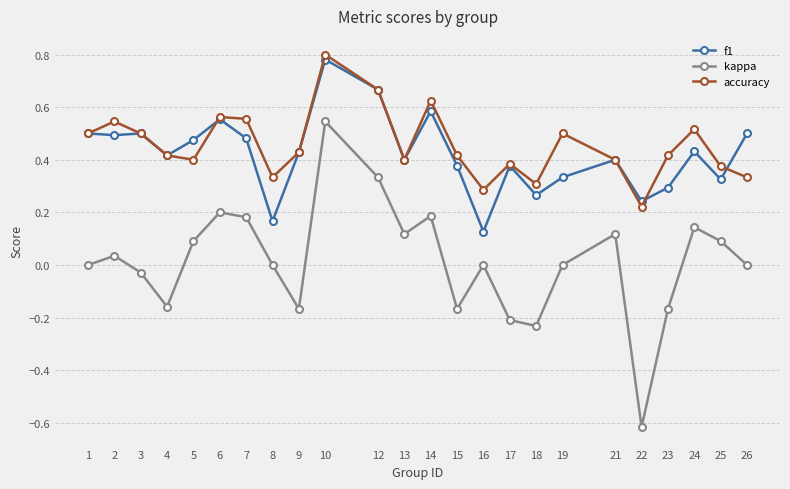

True or false: f1 has a value of 0.4 at 14.

False